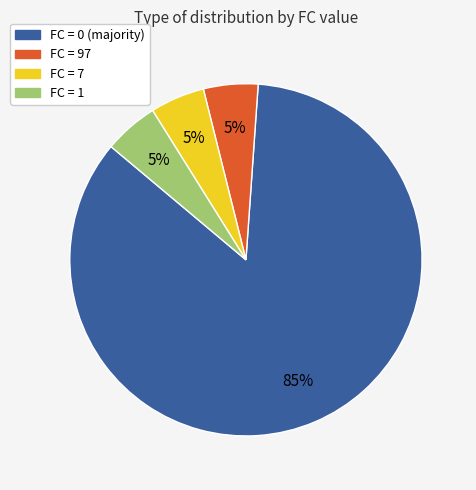

Is there any slice that represents more than half of the pie?

Yes